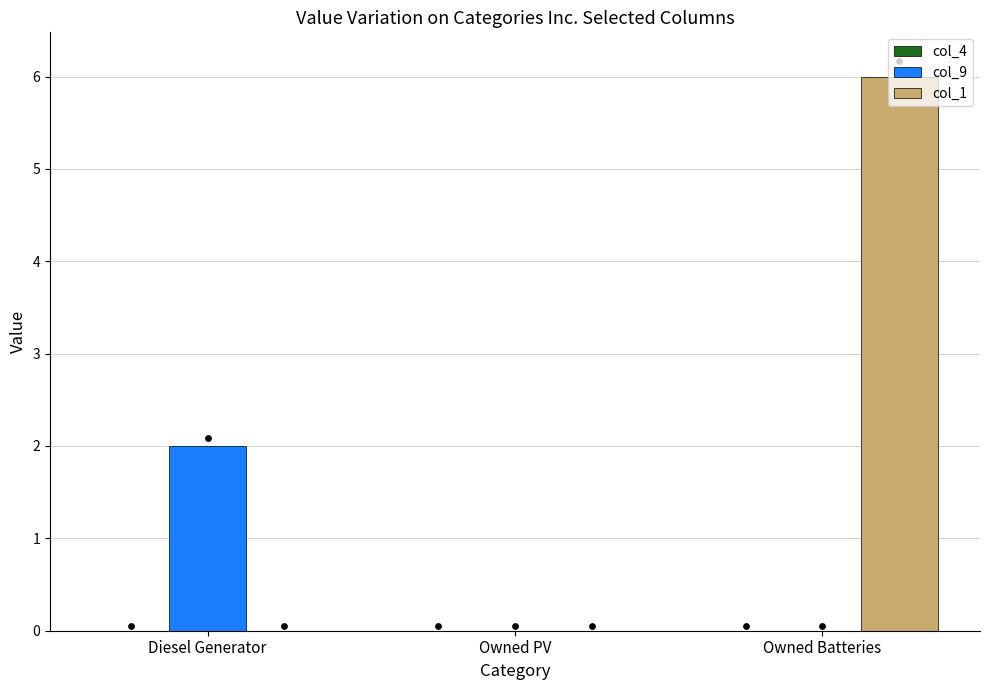

Is the value of col_9 at Owned PV greater than the value of col_4 at Diesel Generator?

No